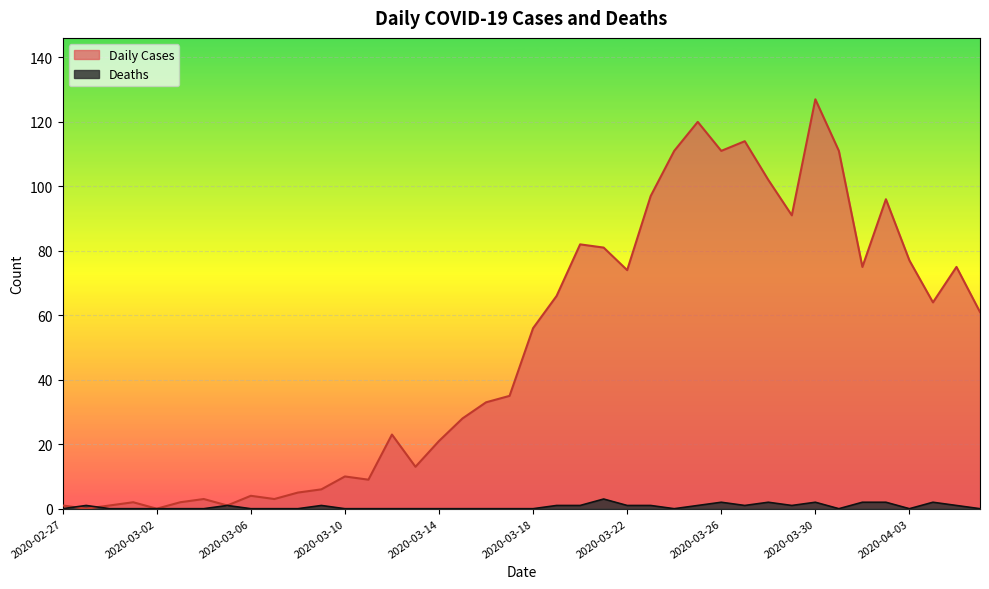

Rank the categories by Deaths value from highest to lowest.

2020-03-21, 2020-03-26, 2020-03-28, 2020-03-30, 2020-04-01, 2020-04-02, 2020-04-04, 2020-02-28, 2020-03-05, 2020-03-09, 2020-03-19, 2020-03-20, 2020-03-22, 2020-03-23, 2020-03-25, 2020-03-27, 2020-03-29, 2020-04-05, 2020-02-27, 2020-02-29, 2020-03-01, 2020-03-02, 2020-03-03, 2020-03-04, 2020-03-06, 2020-03-07, 2020-03-08, 2020-03-10, 2020-03-11, 2020-03-12, 2020-03-13, 2020-03-14, 2020-03-15, 2020-03-16, 2020-03-17, 2020-03-18, 2020-03-24, 2020-03-31, 2020-04-03, 2020-04-06